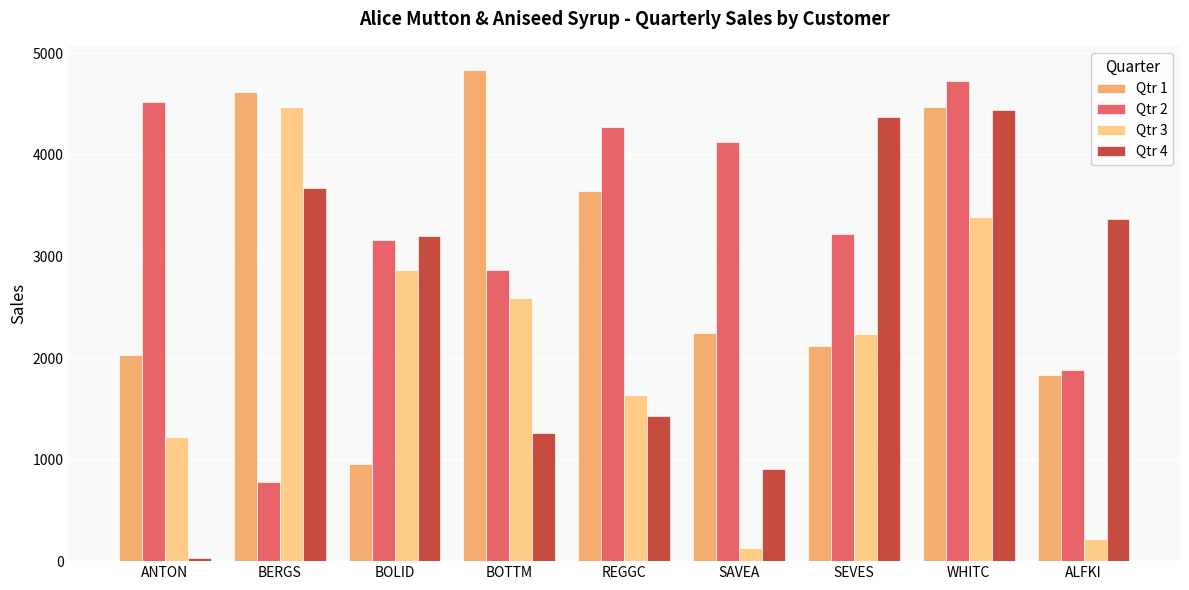

What is the label of the 4th bar from the left?

BOTTM